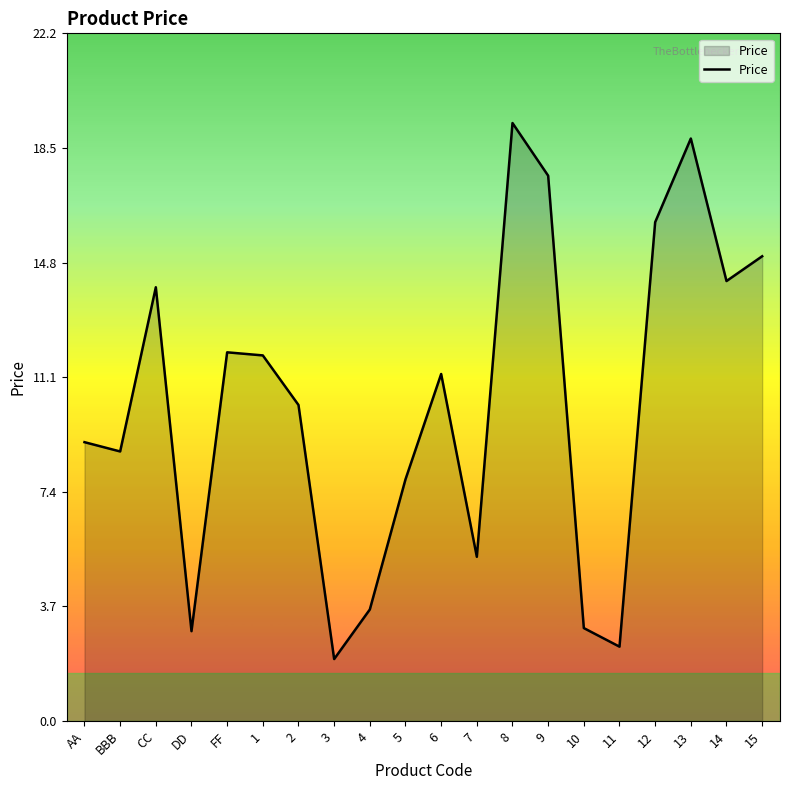

True or false: the data shows 14.5 at AA.

False